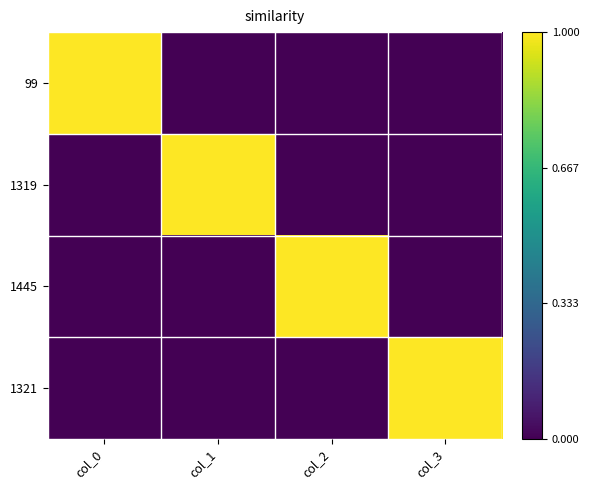

Between col_0 and col_3, which series saw the biggest shift?

99